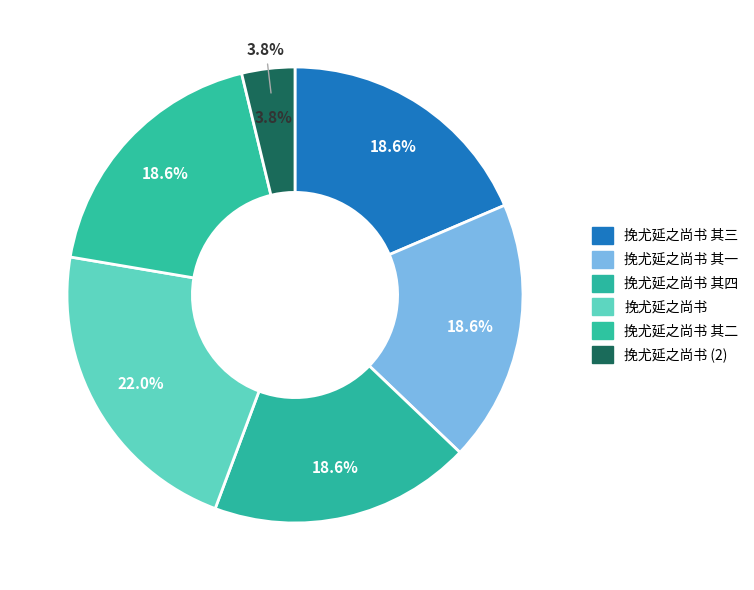

What percentage is the 挽尤延之尚书 其四 slice, to the nearest percent?

19%